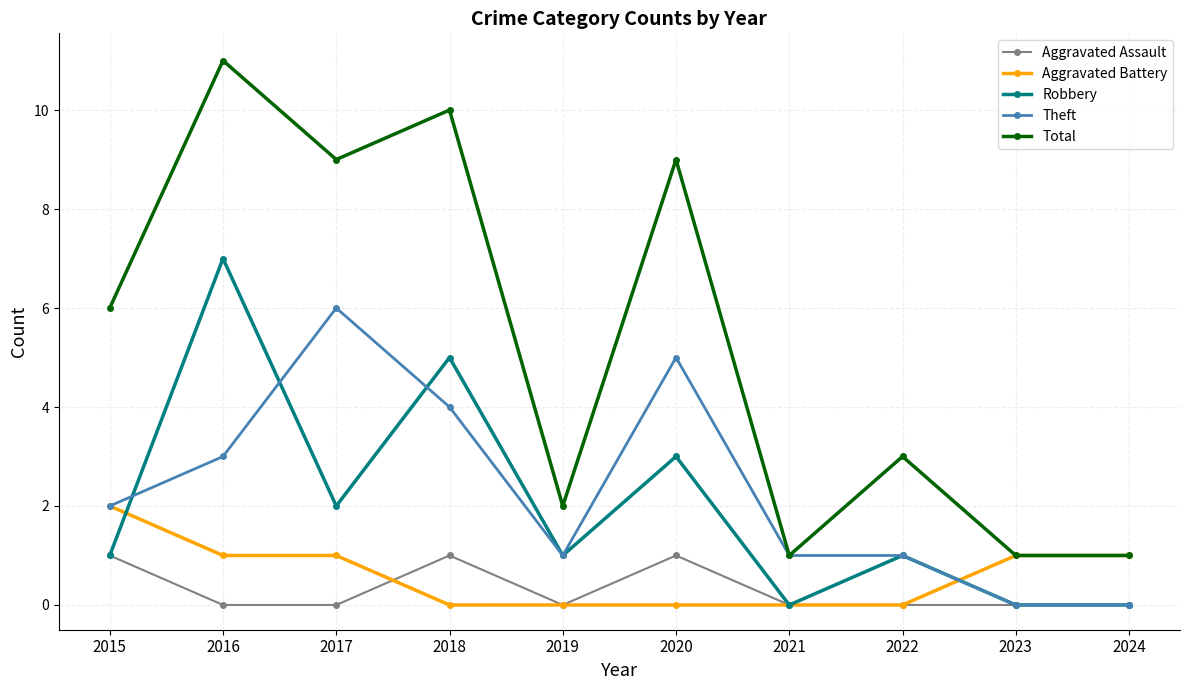

Does the chart have visible grid lines?

Yes